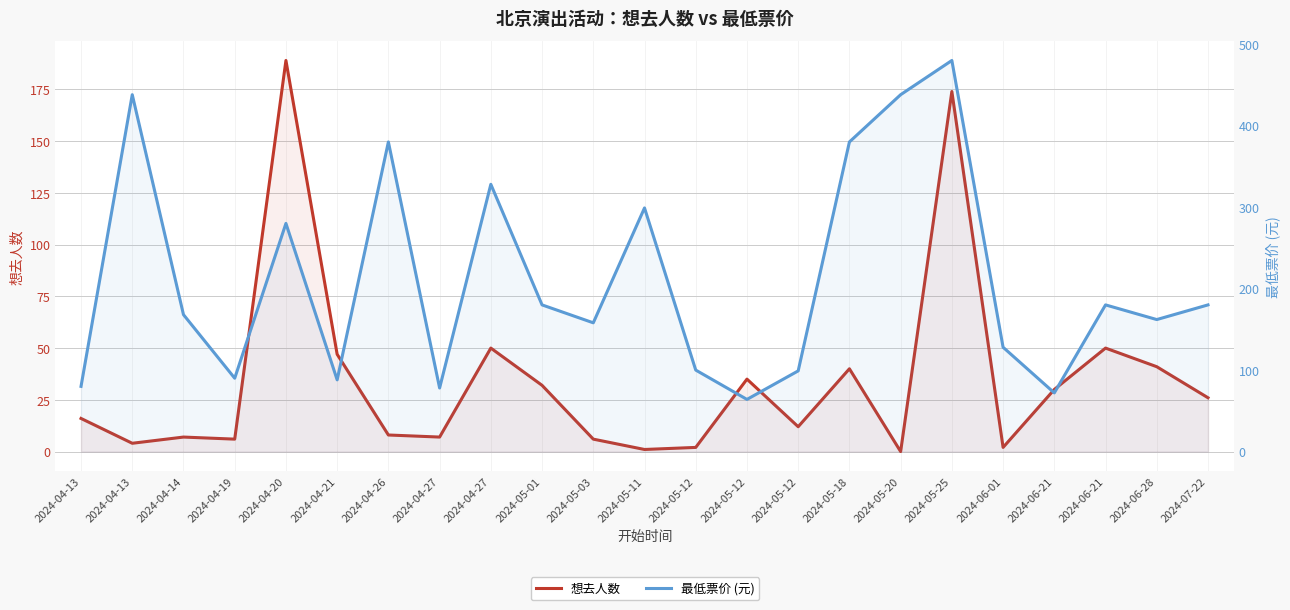

Which has a higher value, 2024-05-11 or 2024-04-26?

2024-04-26